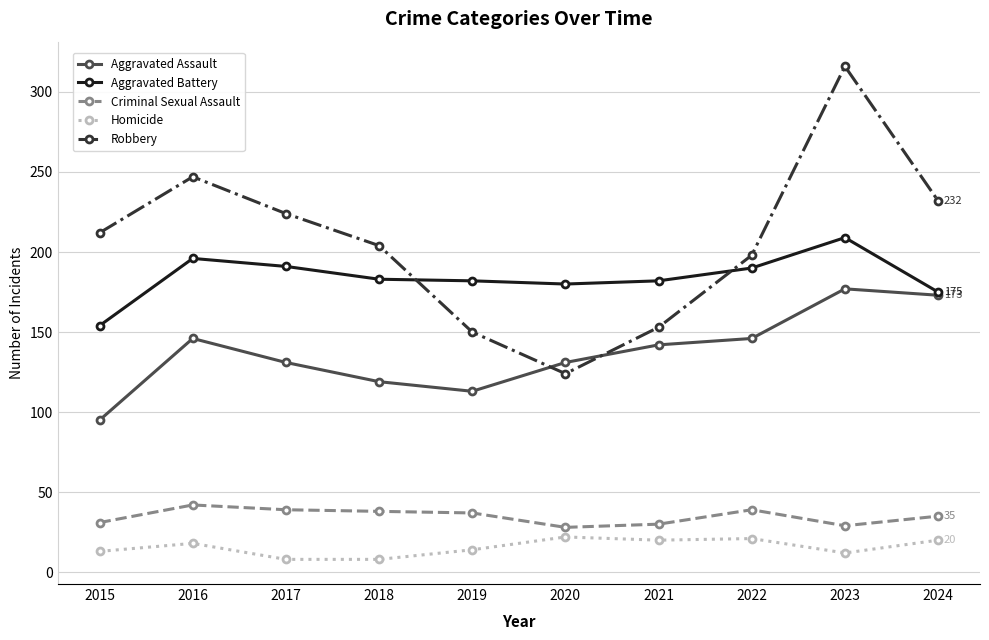

True or false: Criminal Sexual Assault has a value of 13 at 2023.

False